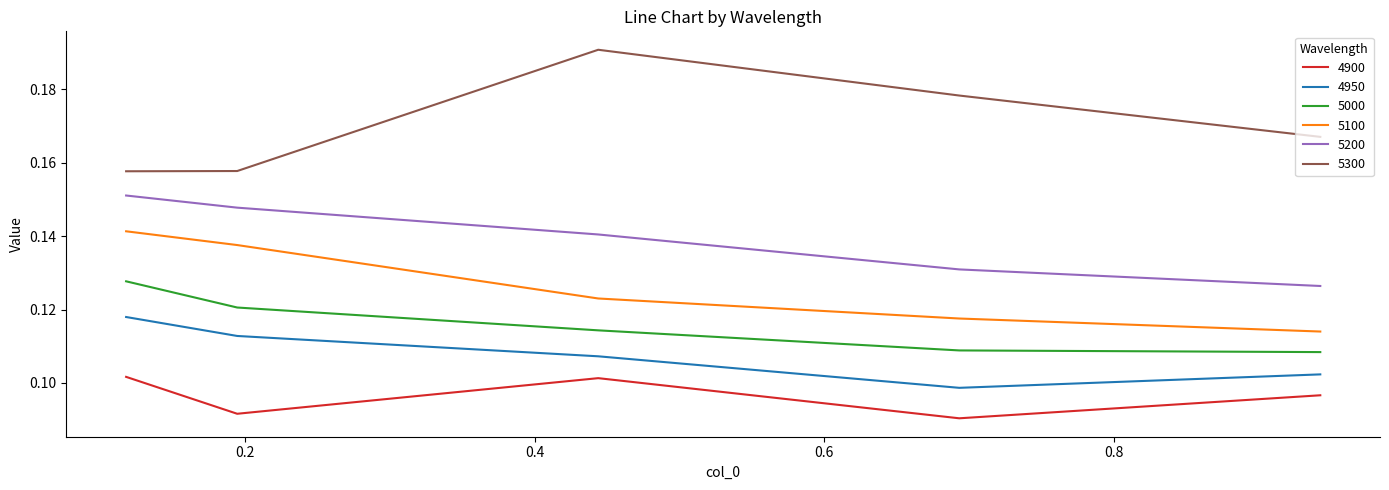

List the series in order of their peak value, lowest first.

4900, 4950, 5000, 5100, 5200, 5300